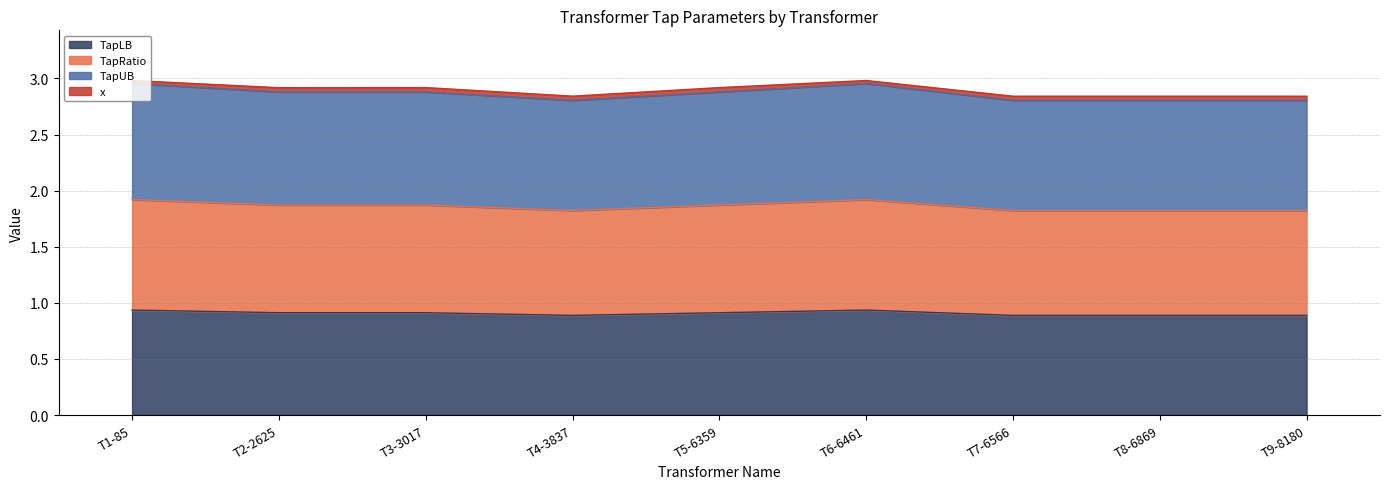

Does the chart display data point markers on the line(s)?

No